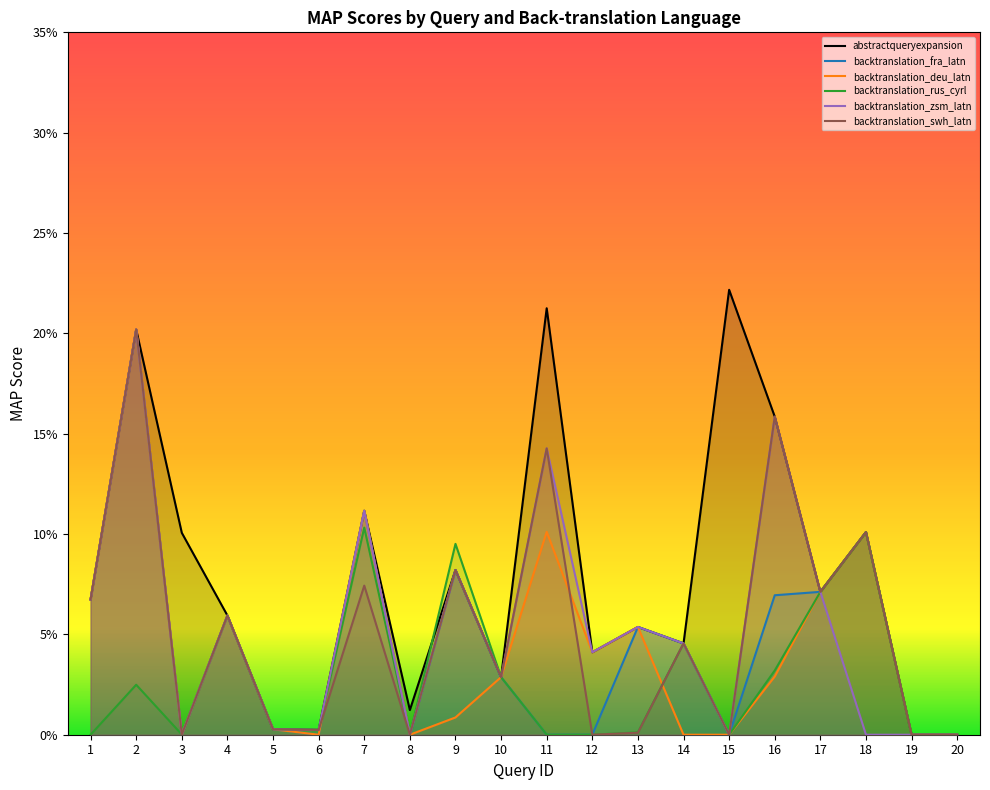

What are all the series names shown in the legend?

abstractqueryexpansion, backtranslation_fra_latn, backtranslation_deu_latn, backtranslation_rus_cyrl, backtranslation_zsm_latn, backtranslation_swh_latn